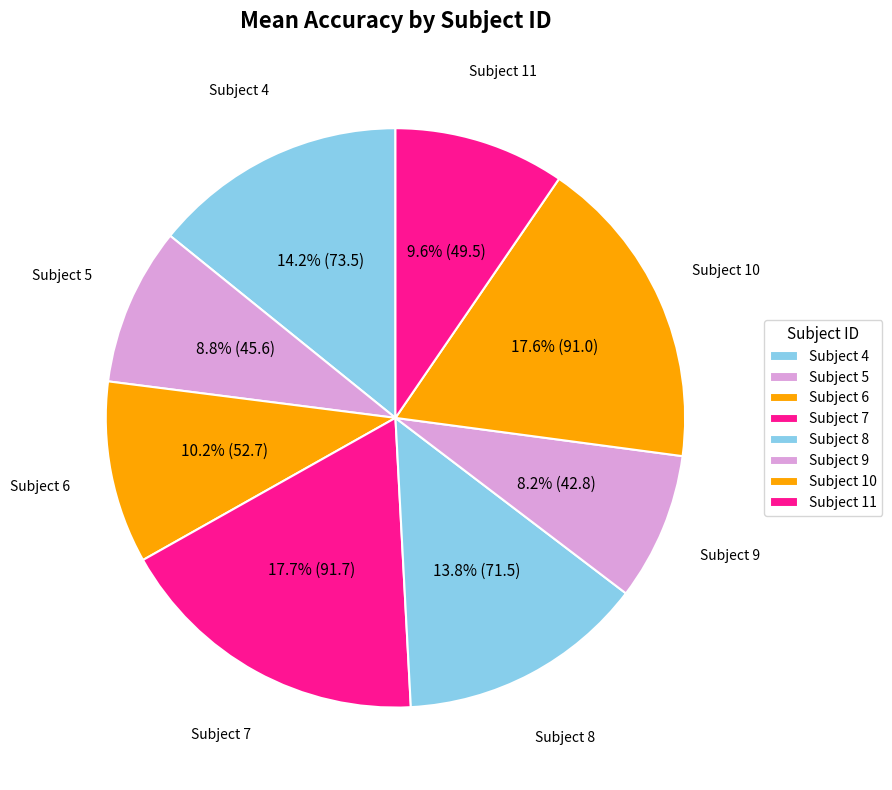

To the nearest percent, what is the difference between the largest and smallest slice percentages?

9%